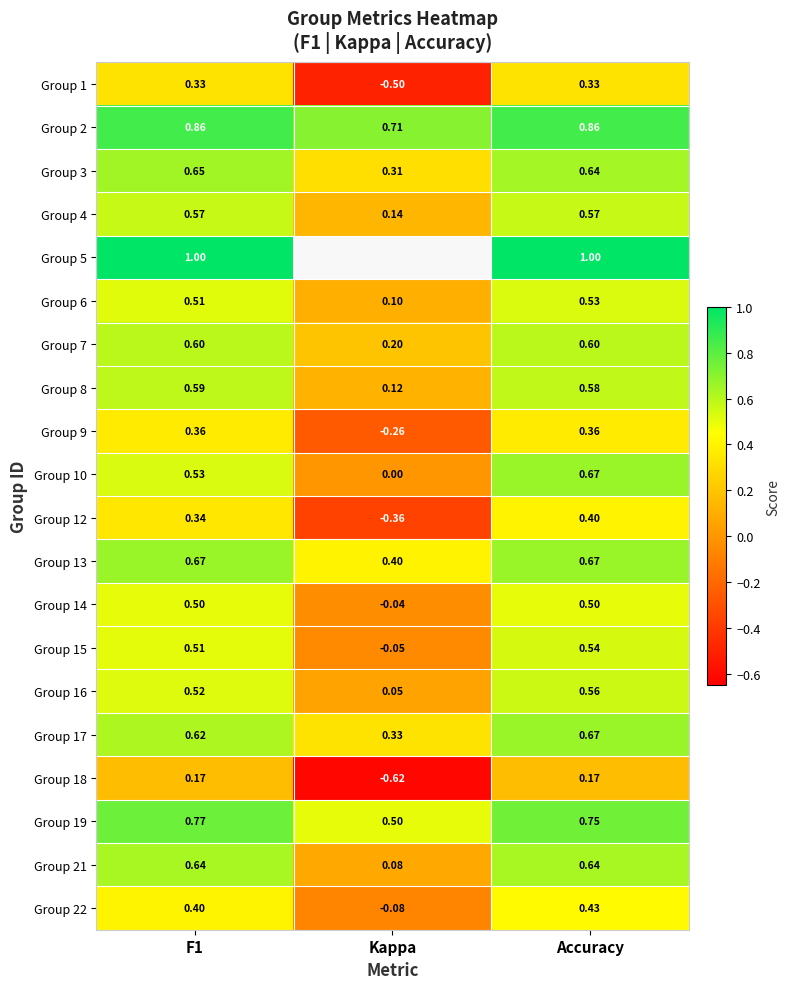

Is the value of Group 13 at F1 greater than the value of Group 18 at Kappa?

Yes